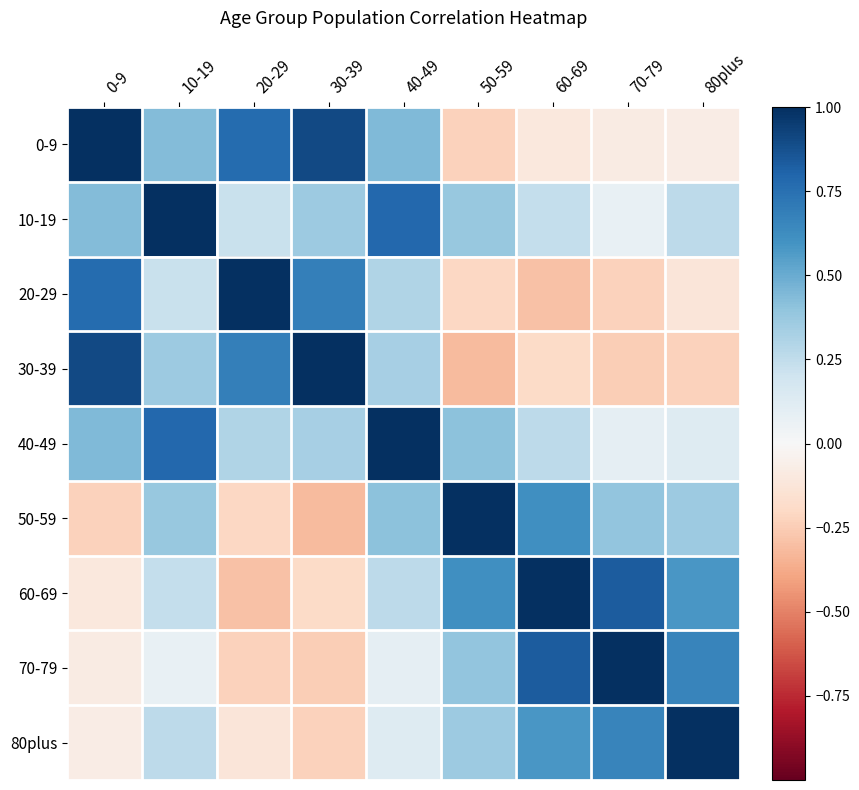

At 80plus, list the series in order from largest to smallest.

80plus, 70-79, 60-69, 50-59, 10-19, 40-49, 0-9, 20-29, 30-39